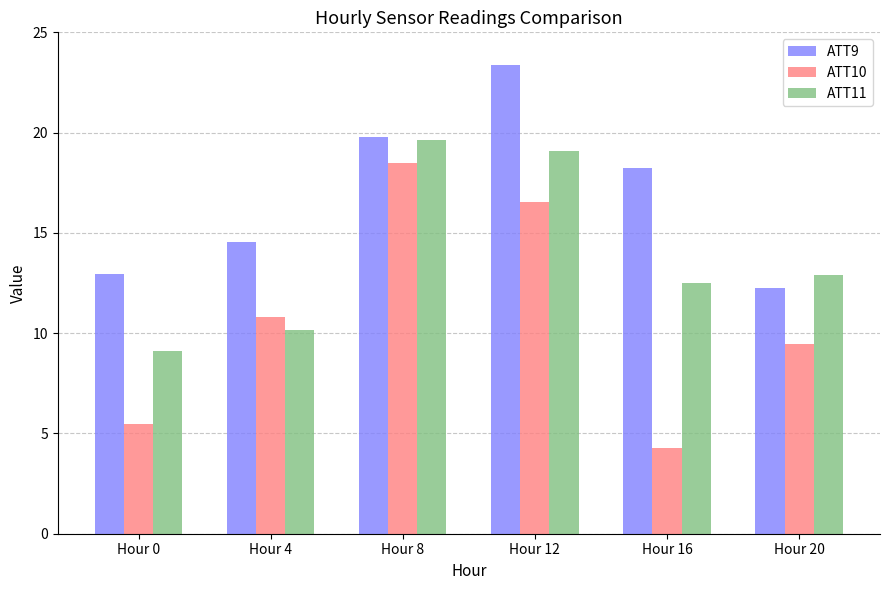

Rank the series by their maximum value, from lowest to highest.

ATT10, ATT11, ATT9